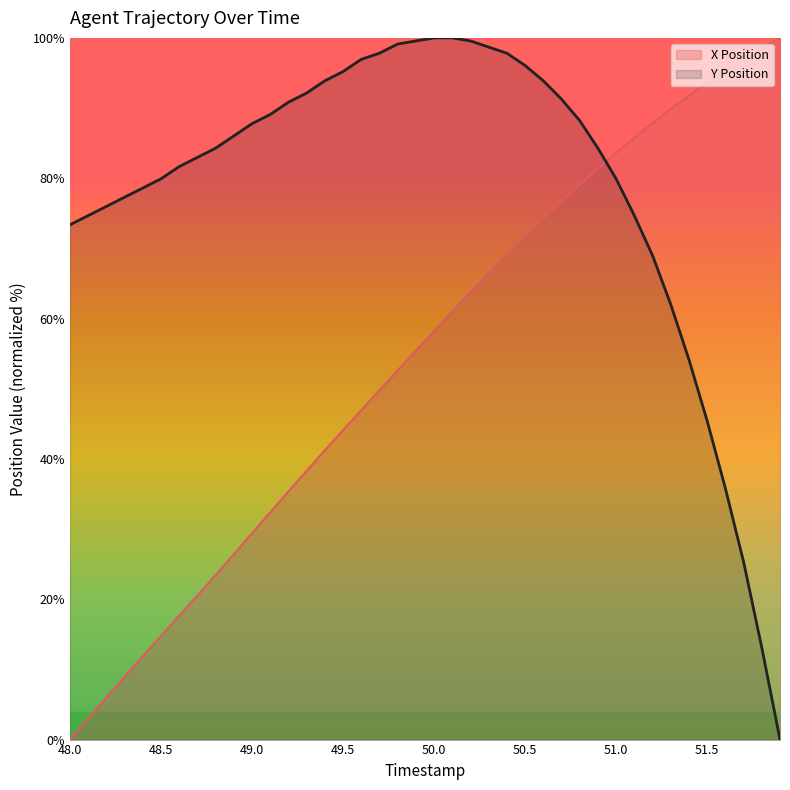

Which series has the largest range (max minus min)?

X Position